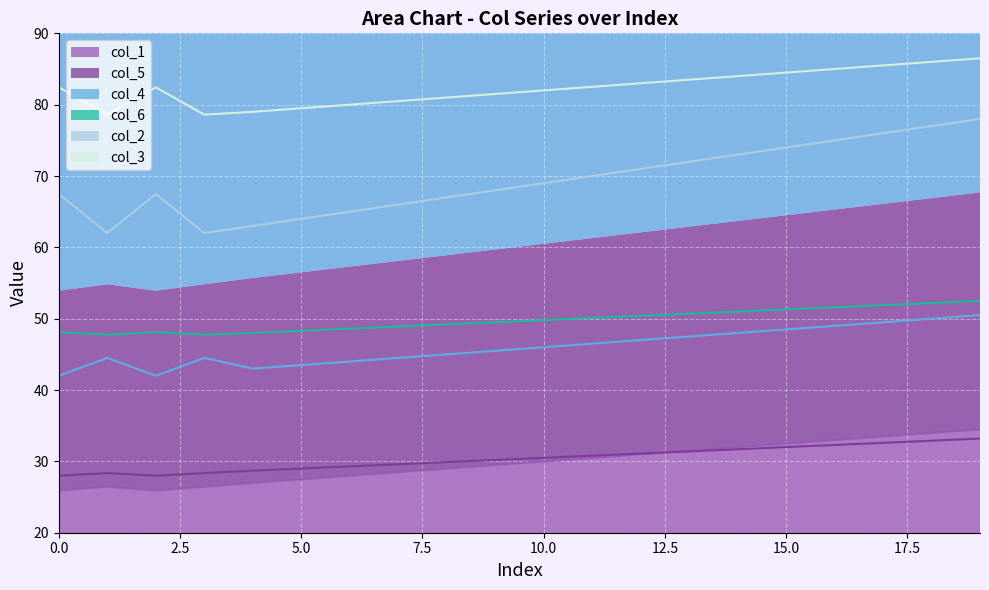

How many lines are shown in the chart?

6